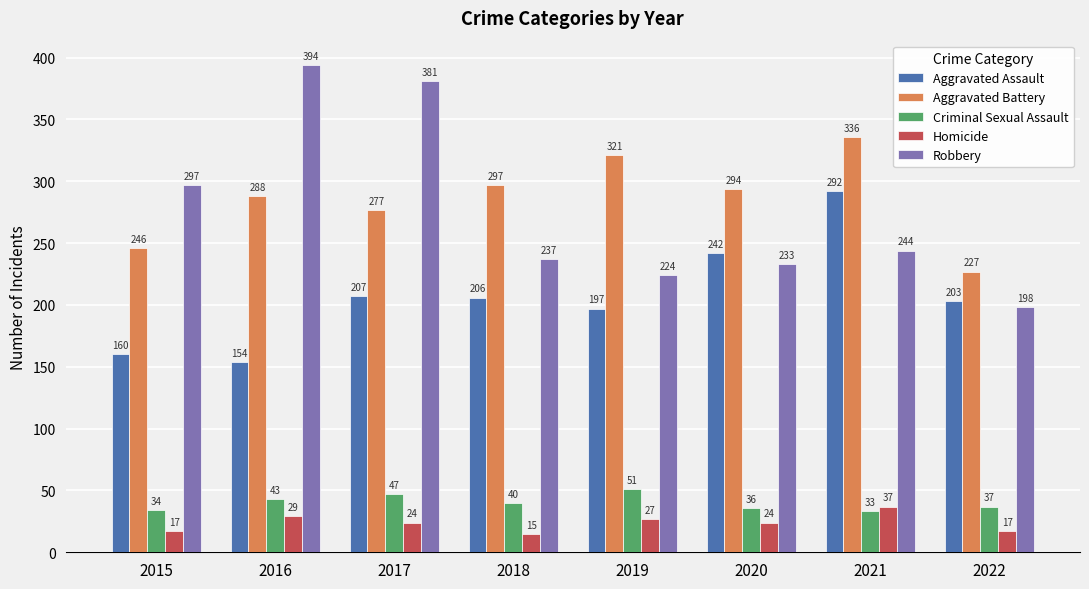

Is it true that Homicide equals 27 at 2019?

True